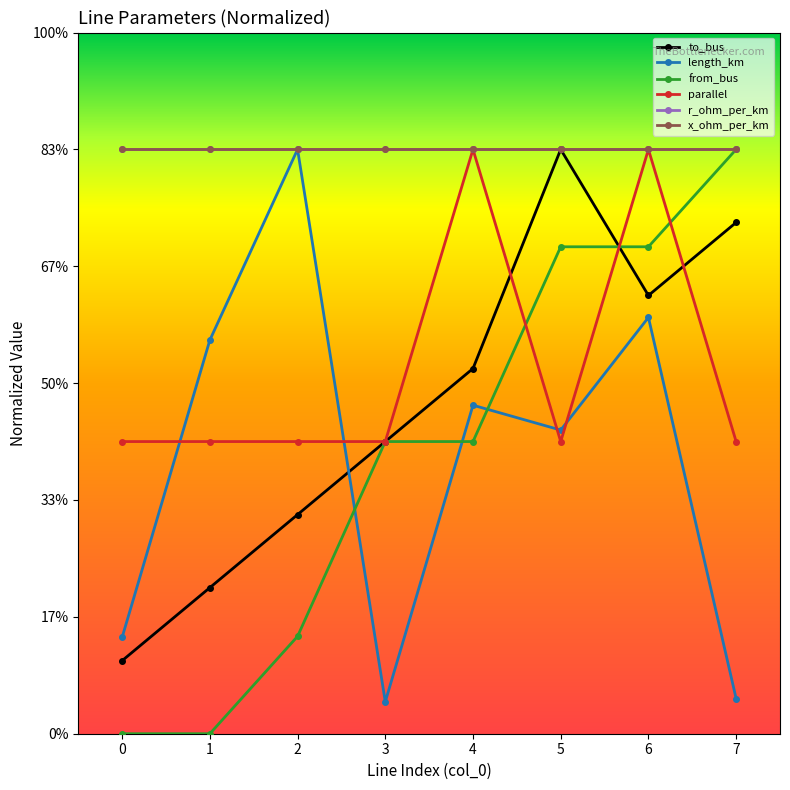

Does the chart have visible grid lines?

No